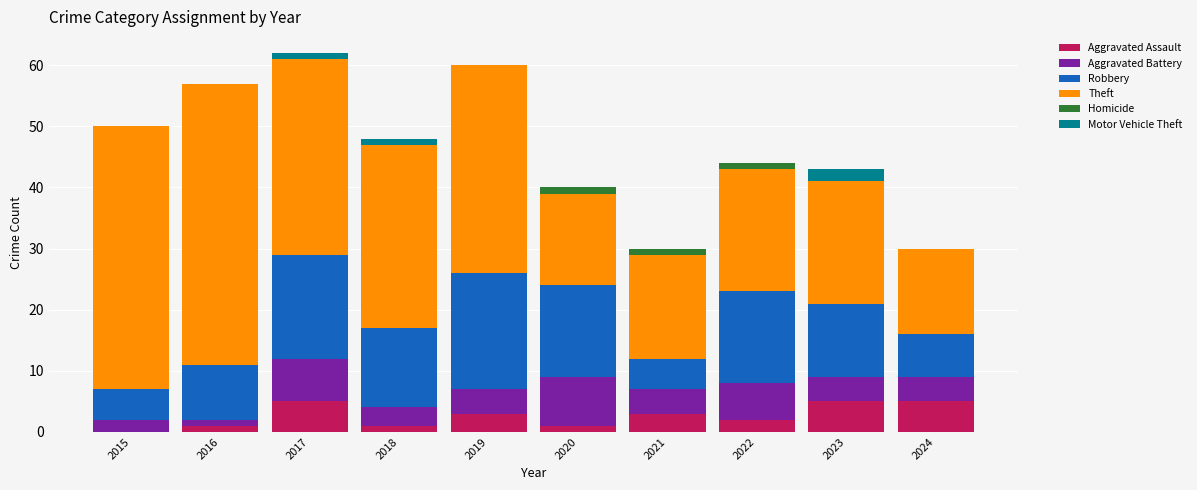

True or false: Aggravated Assault has a value of 2 at 2015.

False